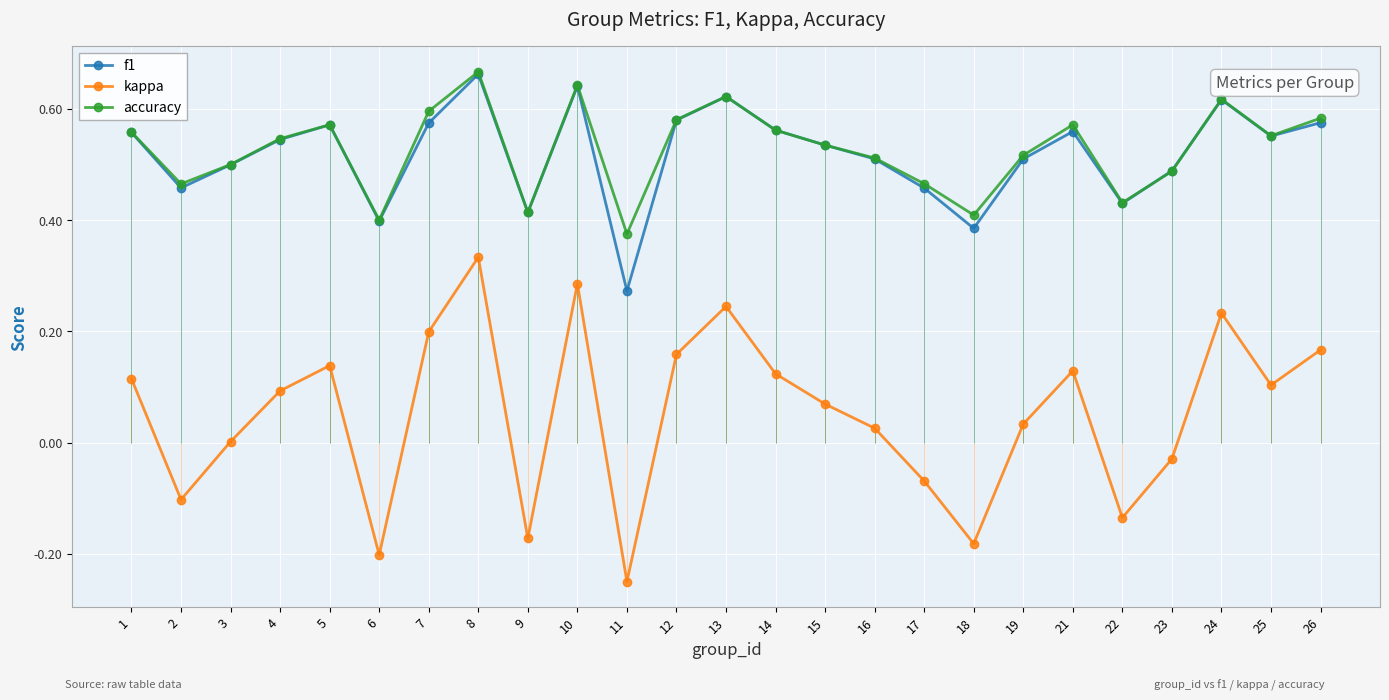

What is the difference between the maximum and minimum values in the f1 series?

0.4